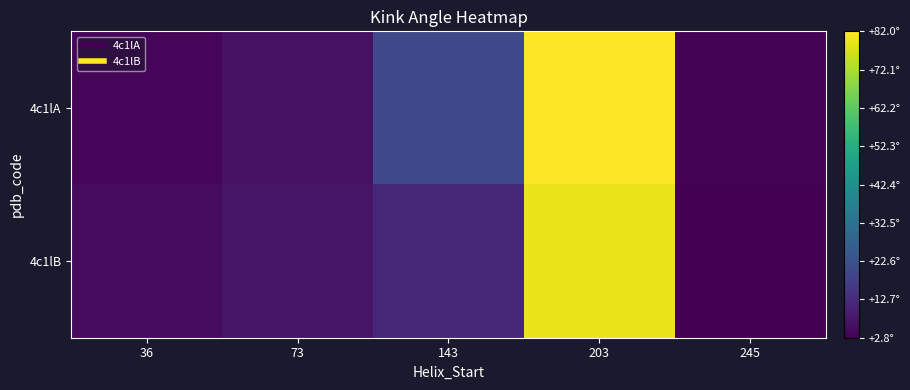

Reading left to right, list all the values displayed in this chart.

4c1lA: 36=3.8	73=6.3	143=20.2	203=82.0	245=3.2
4c1lB: 36=5.3	73=7.4	143=11.9	203=79.5	245=2.8